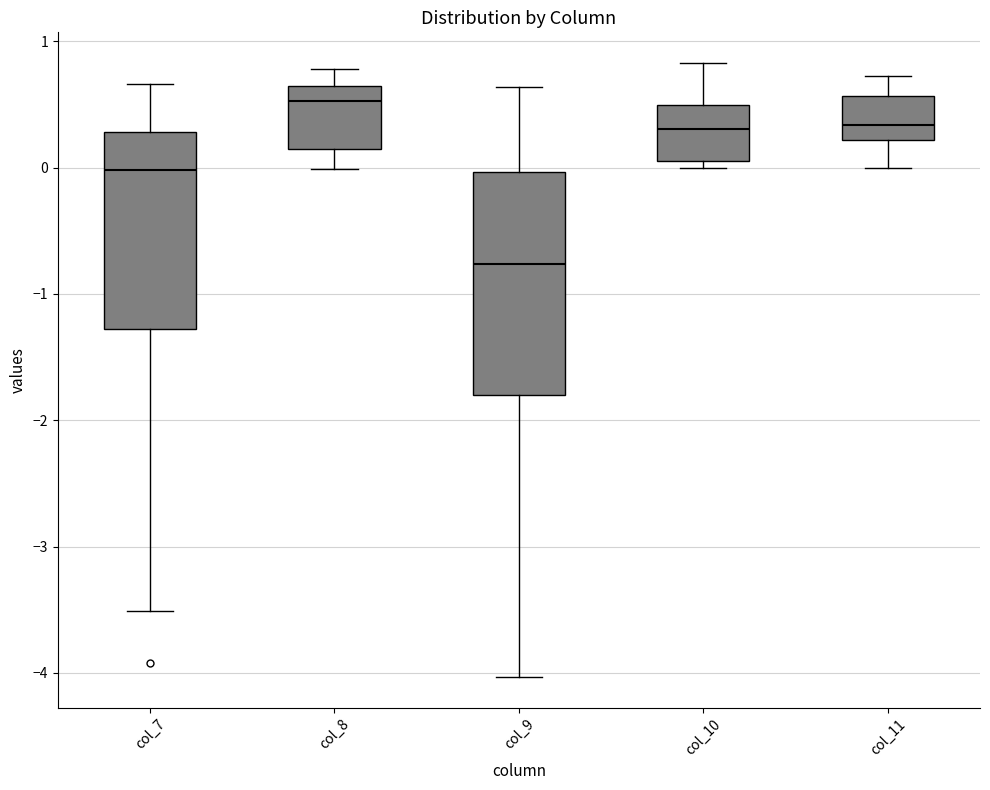

Which box has the highest median line?

col_8